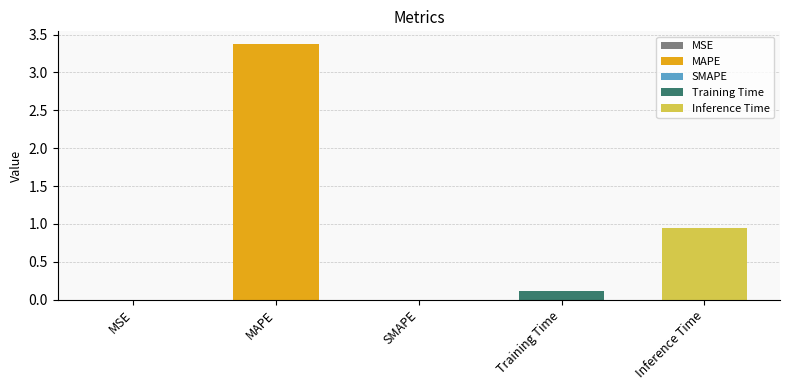

Rank the categories by value from highest to lowest.

MAPE, Inference Time, Training Time, MSE, SMAPE